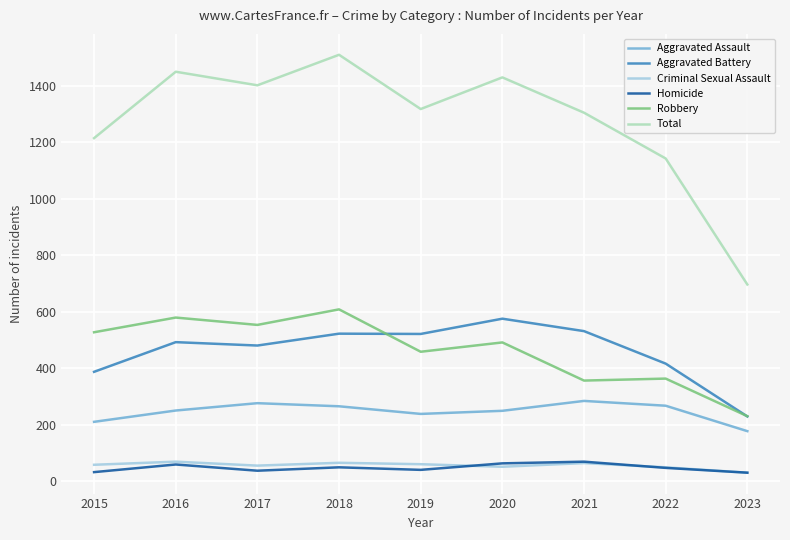

True or false: Robbery and Criminal Sexual Assault cross at least once.

False